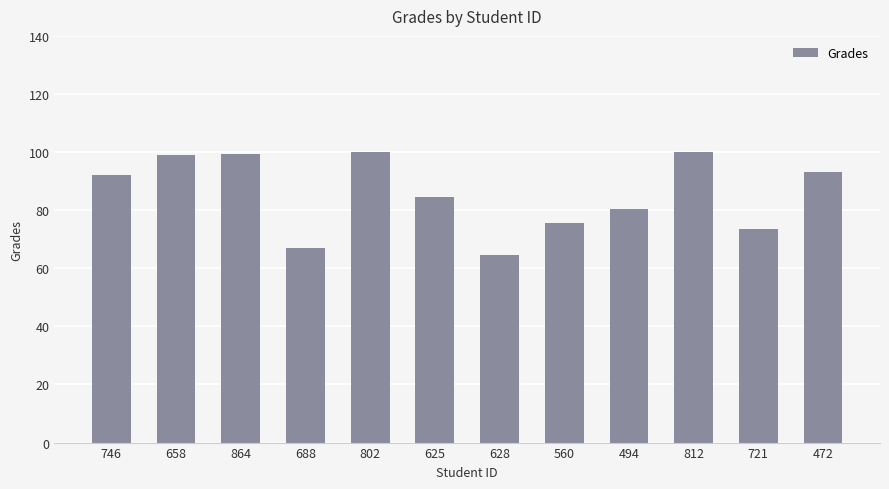

What is the sum of all values?

1029.6